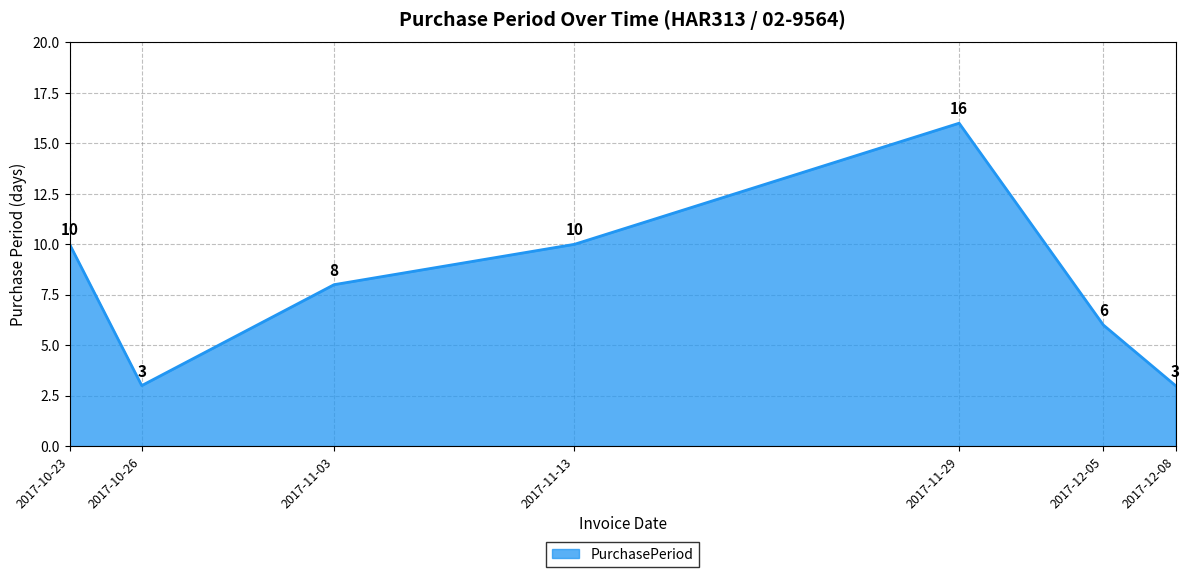

What position from the right is 2017-12-05?

2